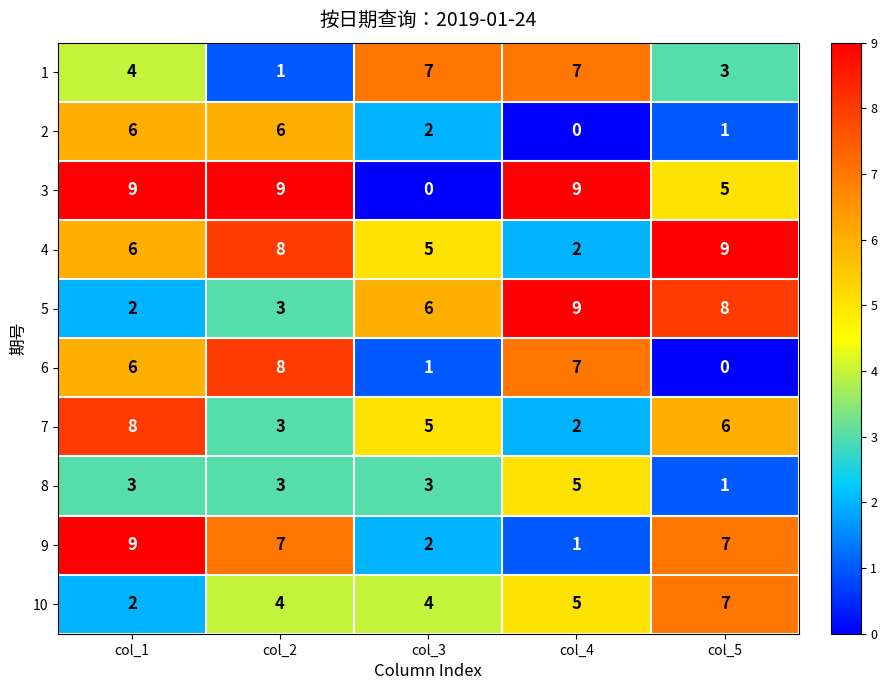

What is the difference between the maximum and minimum values in the 7 series?

6